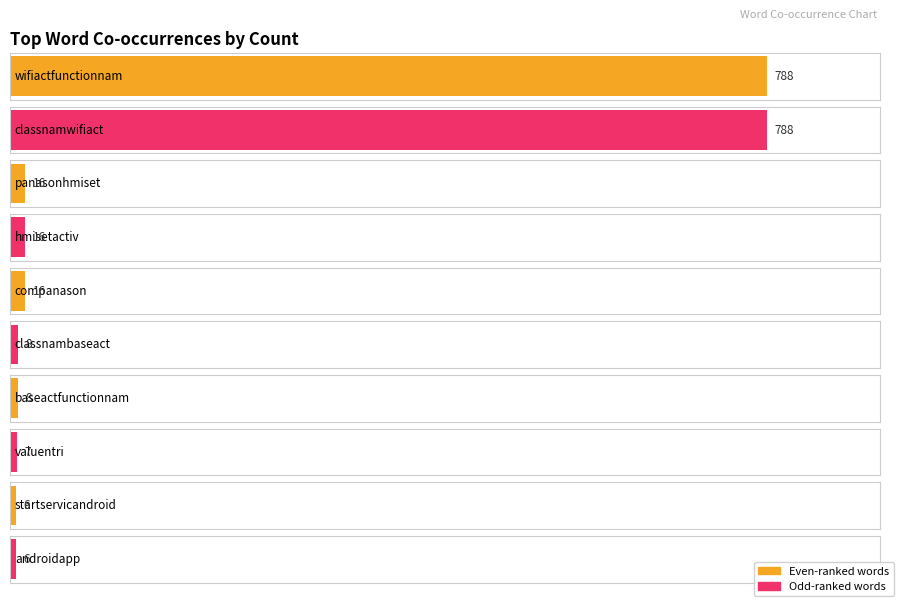

What is the sum of all values?

1679